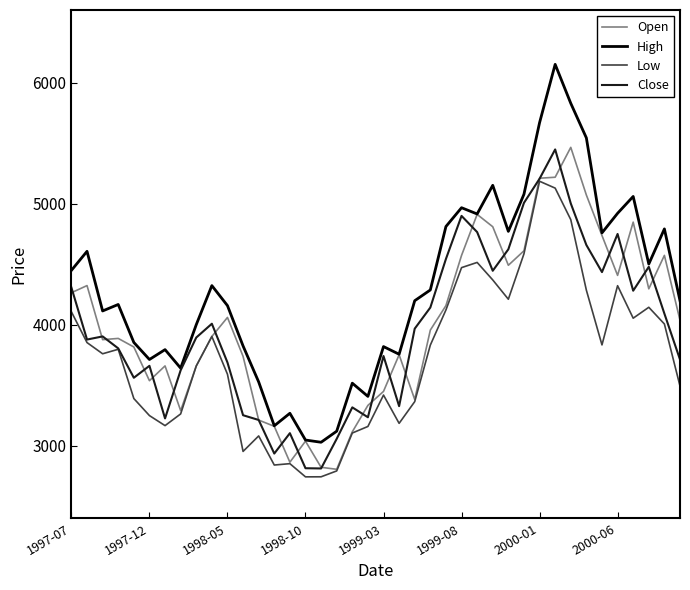

How many lines are shown in the chart?

4